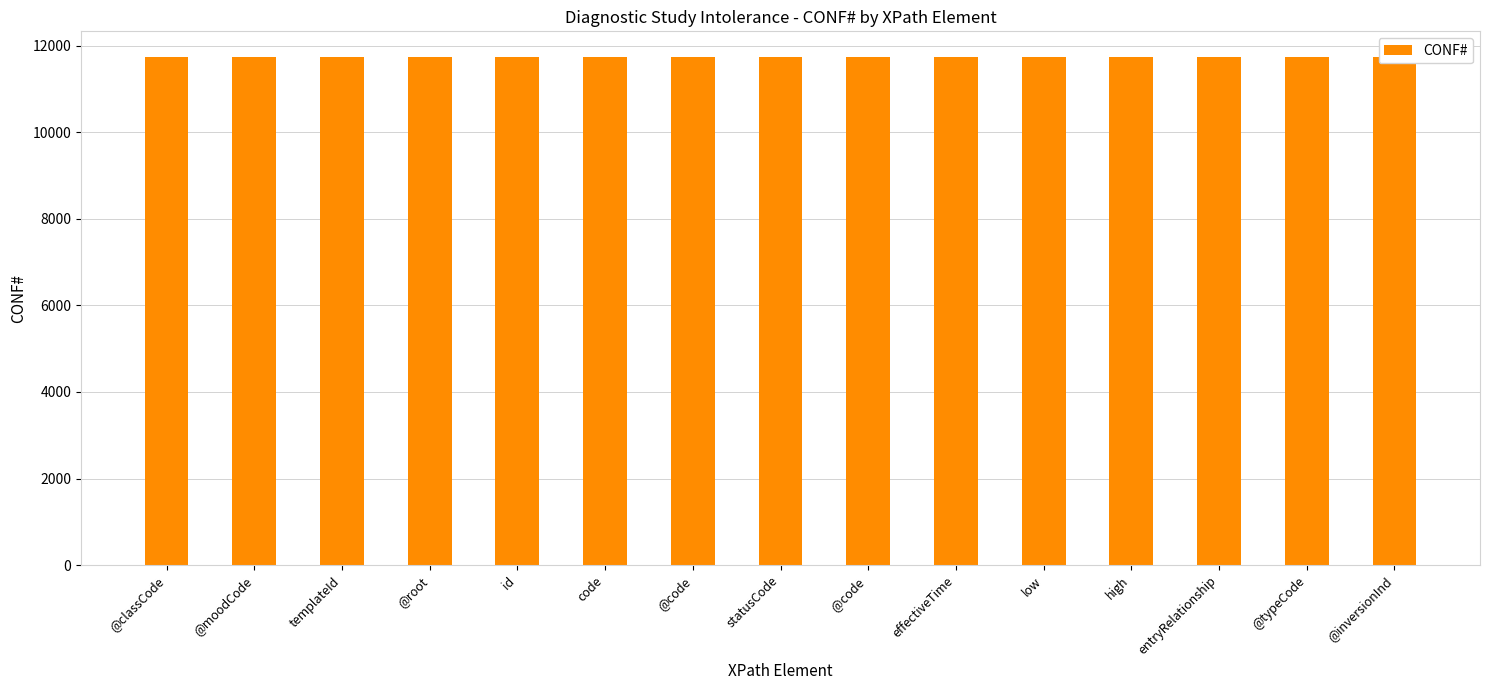

What is the sum of all values?

176100